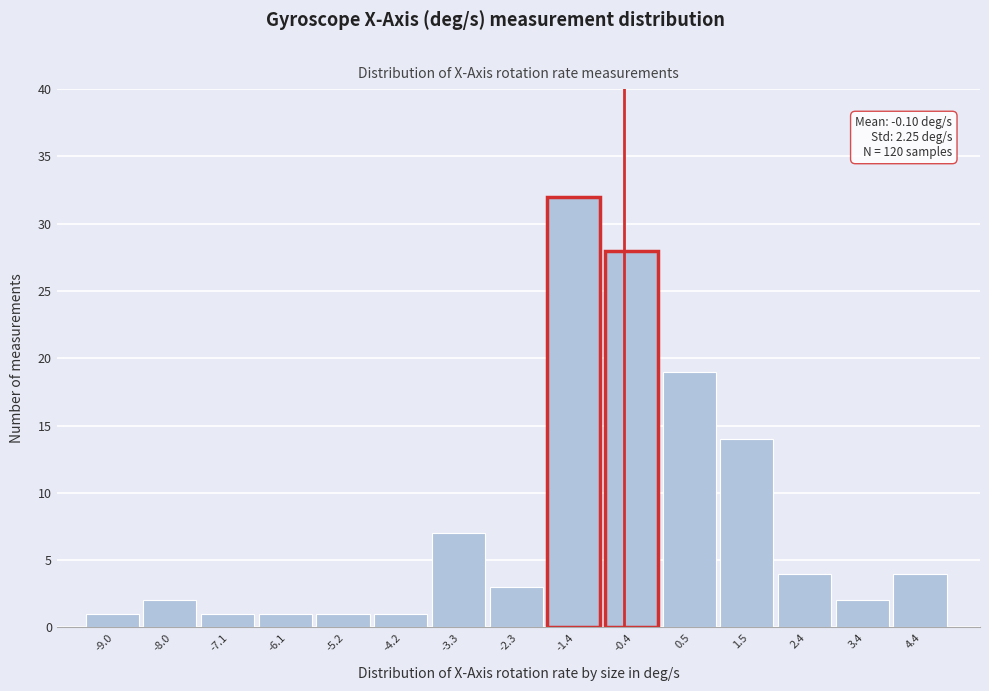

Reading left to right, extract all data points from this chart.

-9.0=1	-8.0=2	-7.1=1	-6.1=1	-5.2=1	-4.2=1	-3.3=7	-2.3=3	-1.4=32	-0.4=28	0.5=19	1.5=14	2.4=4	3.4=2	4.4=4